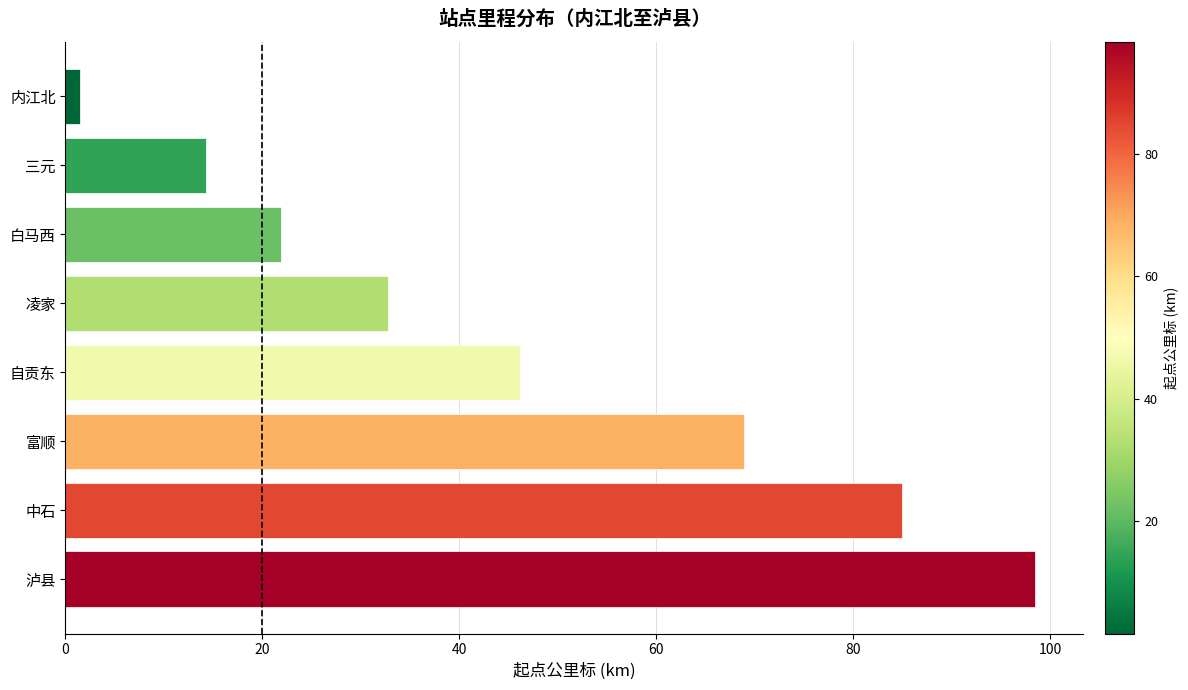

How many data points does each series have?

8